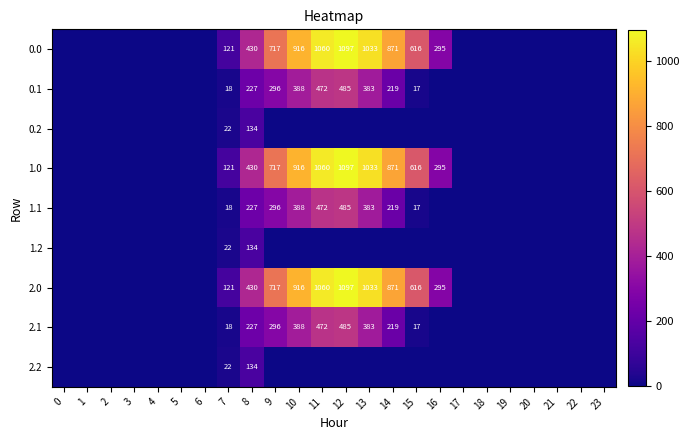

The 1.0 series shows 430 at 8. True or false?

True